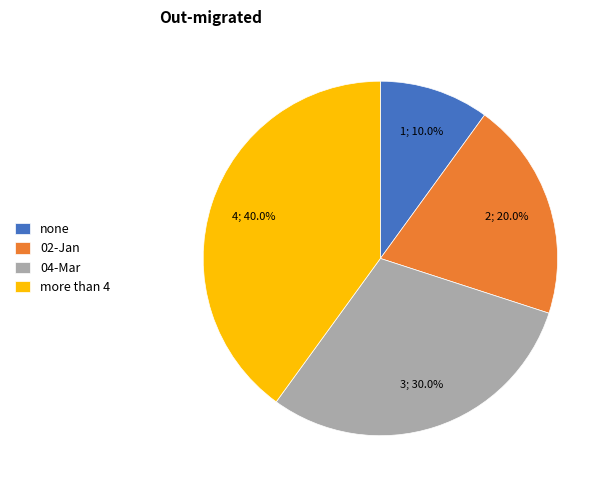

What percentage do more than 4 and none together represent?

50.0%